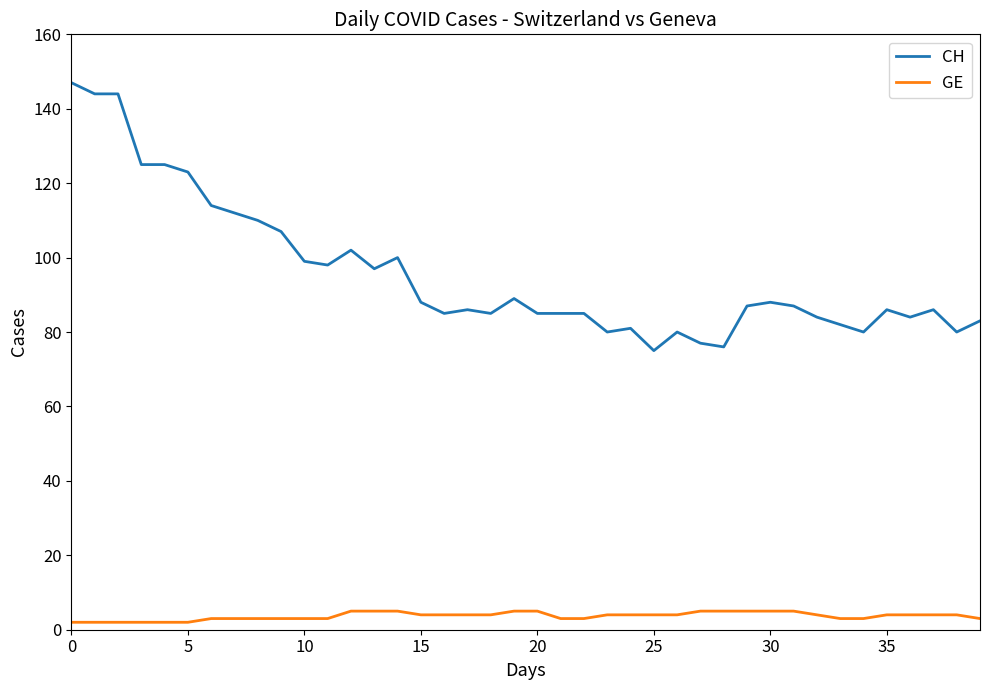

Count the number of data series in this chart.

2